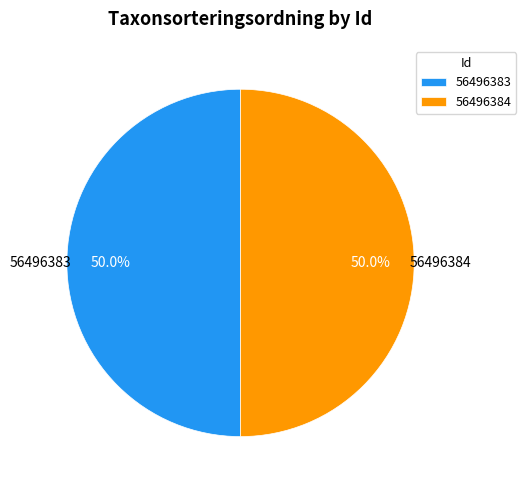

True or false: 56496384 accounts for 50% of the total.

True